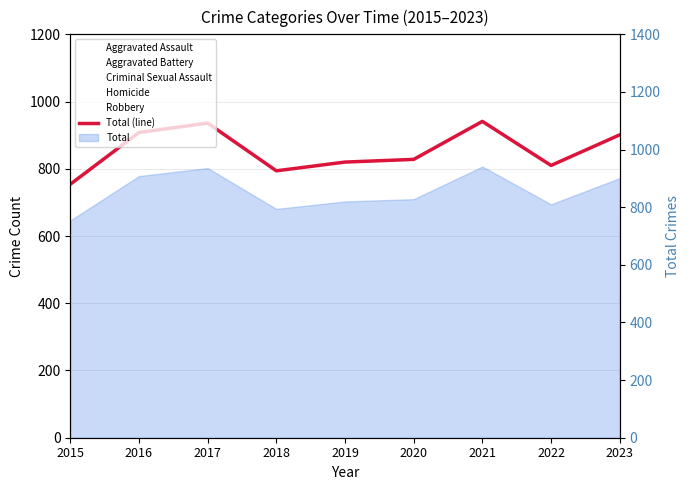

Where is the first local minimum?

2018